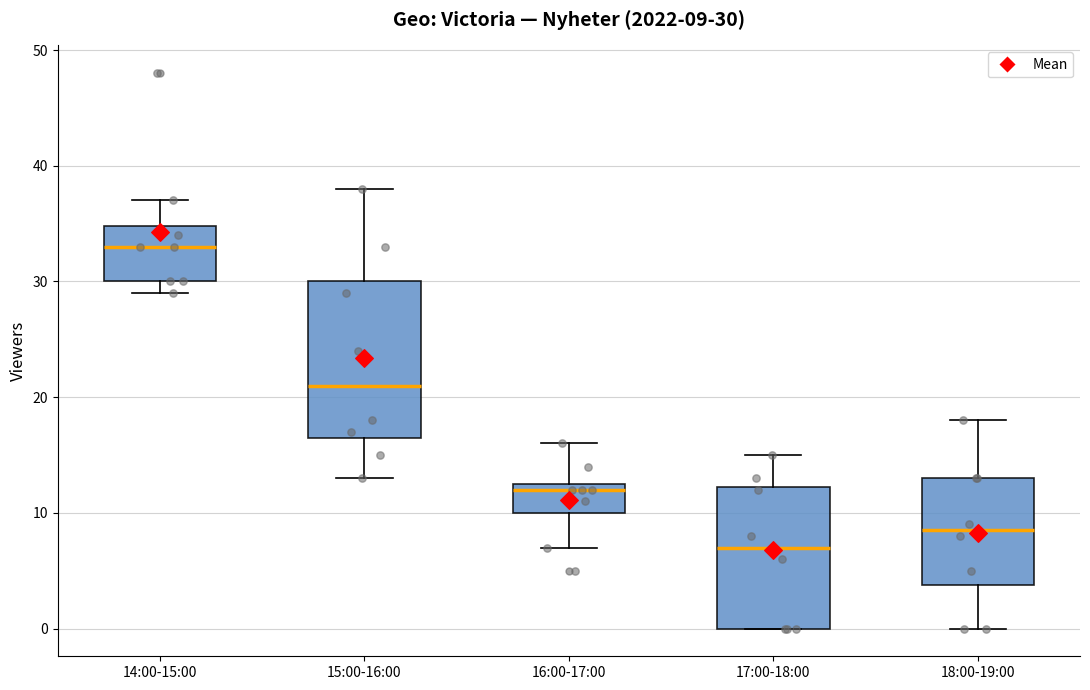

Comparing the boxes themselves (not the whiskers), which one is the tallest?

15:00-16:00